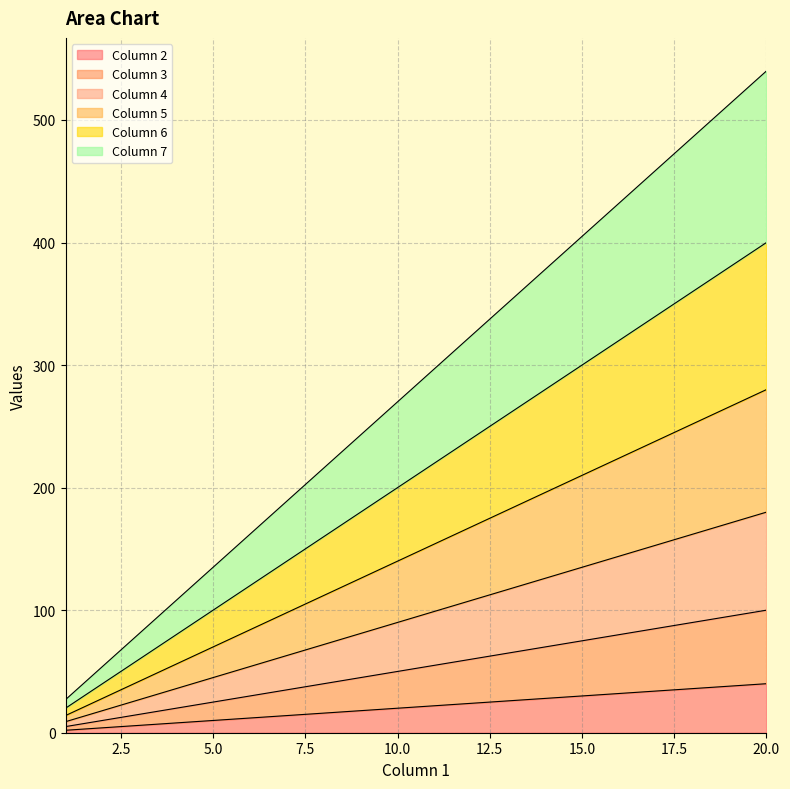

At which category does the chart reach its peak across all series?

20